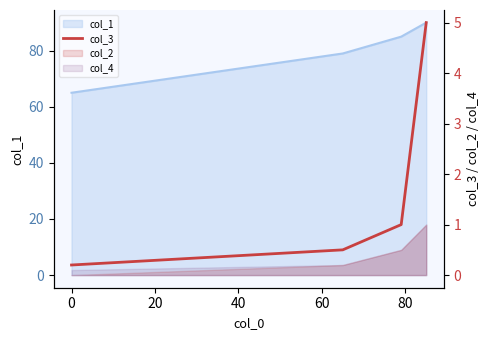

How many lines are shown in the chart?

1